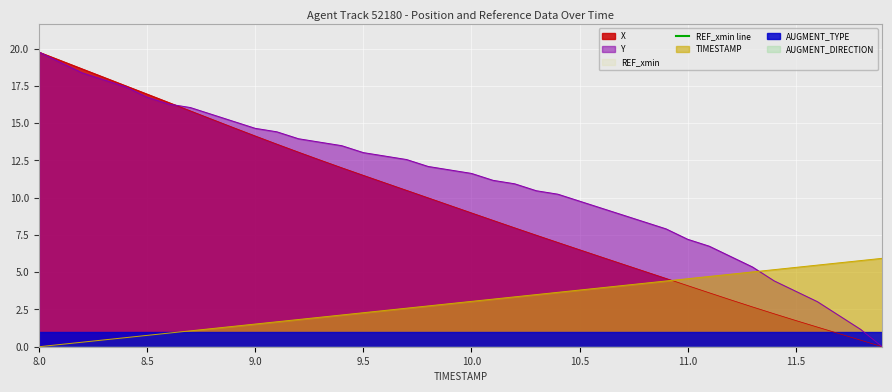

True or false: TIMESTAMP has a value of 0.8 at 8.5.

True